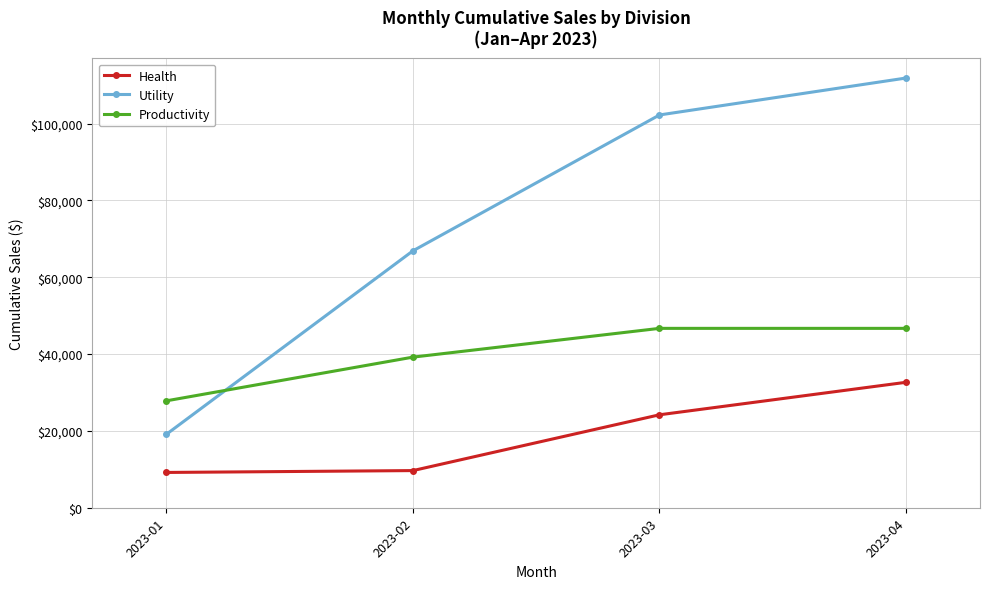

Rank the series by their average value, from highest to lowest.

Utility, Productivity, Health